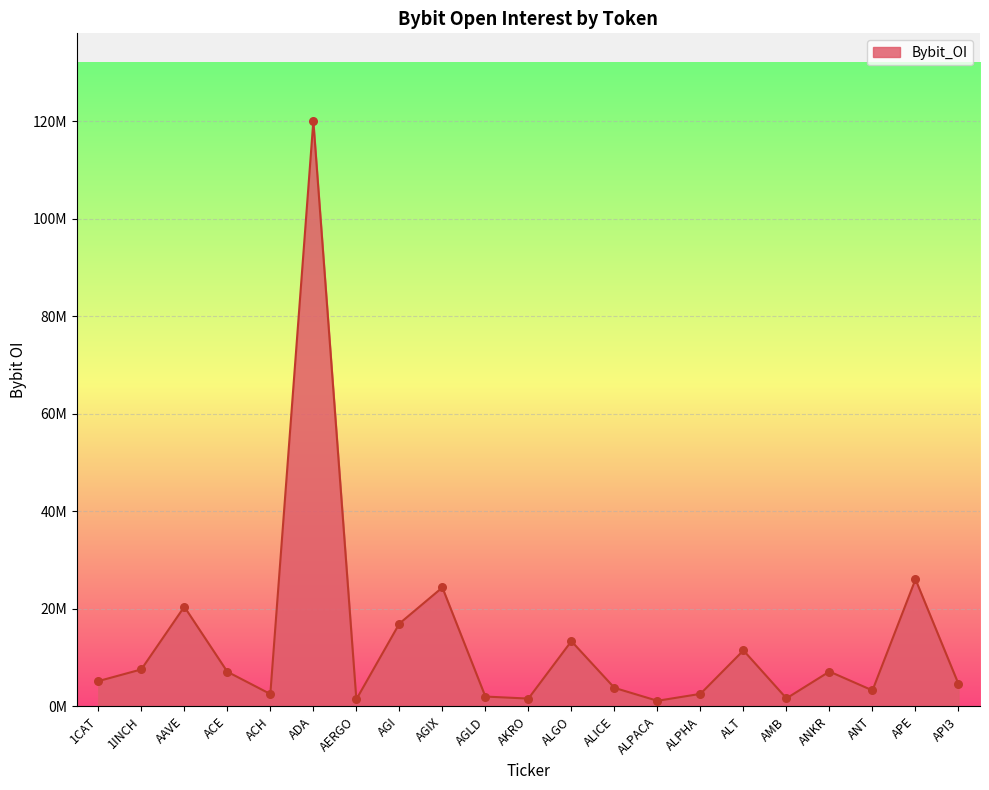

What is the change in value from ADA to AMB?

-118417411